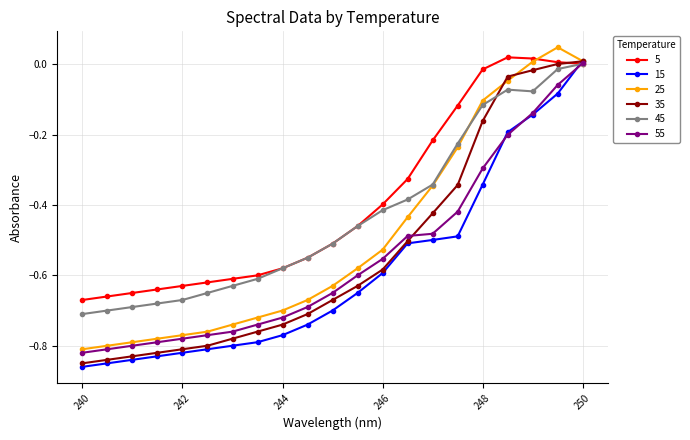

List the labels in order of 15 value, largest first.

250.0, 249.5, 249.0, 248.5, 248.0, 247.5, 247.0, 246.5, 246.0, 245.5, 245.0, 244.5, 244.0, 243.5, 243.0, 242.5, 242.0, 241.5, 241.0, 240.5, 240.0